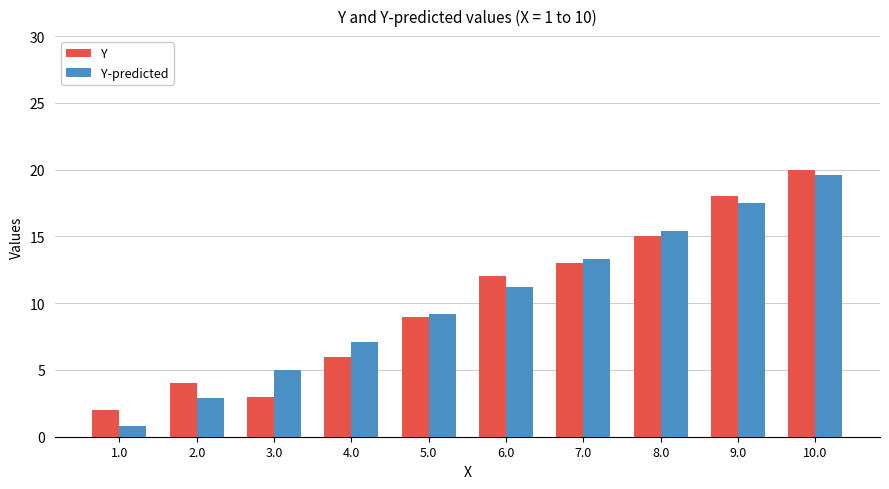

How many values in the Y series are below 12?

5